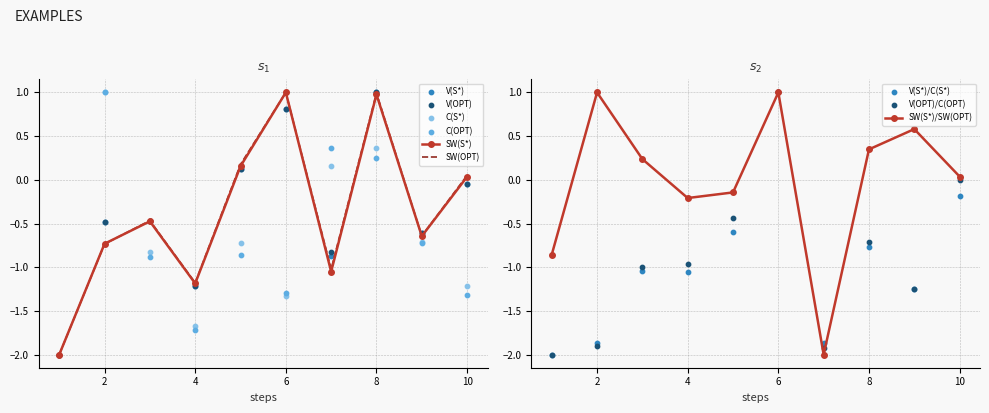

Which series reaches the maximum Y coordinate?

SW(S*)